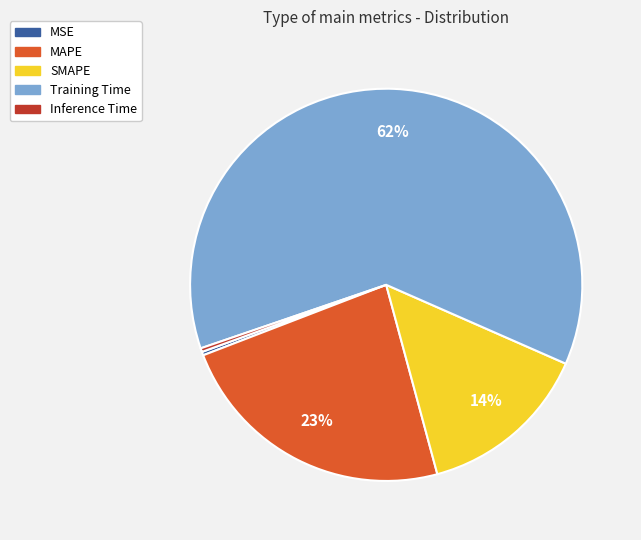

How many slices are in this pie chart?

5